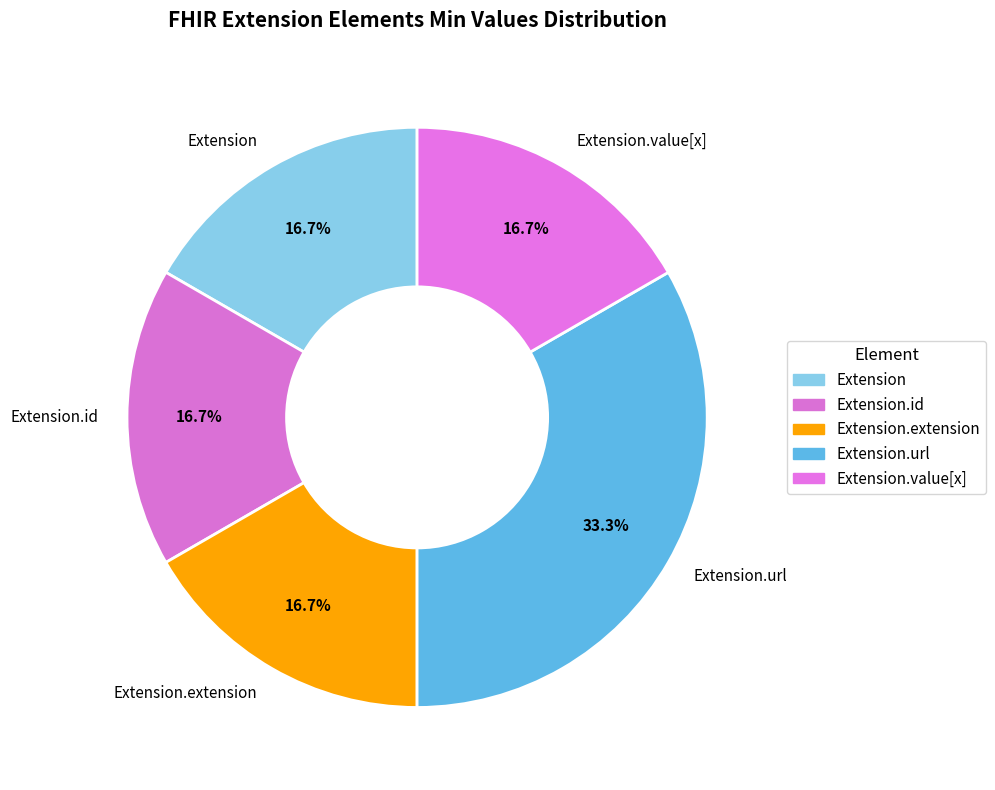

Is there a majority slice in this chart?

No